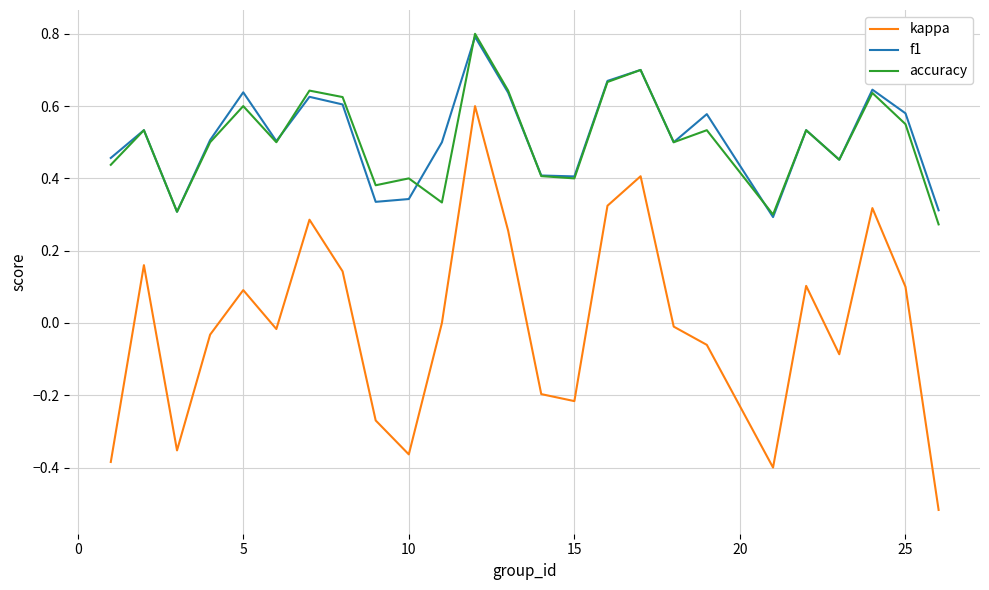

What is the maximum value shown in the chart?

0.8